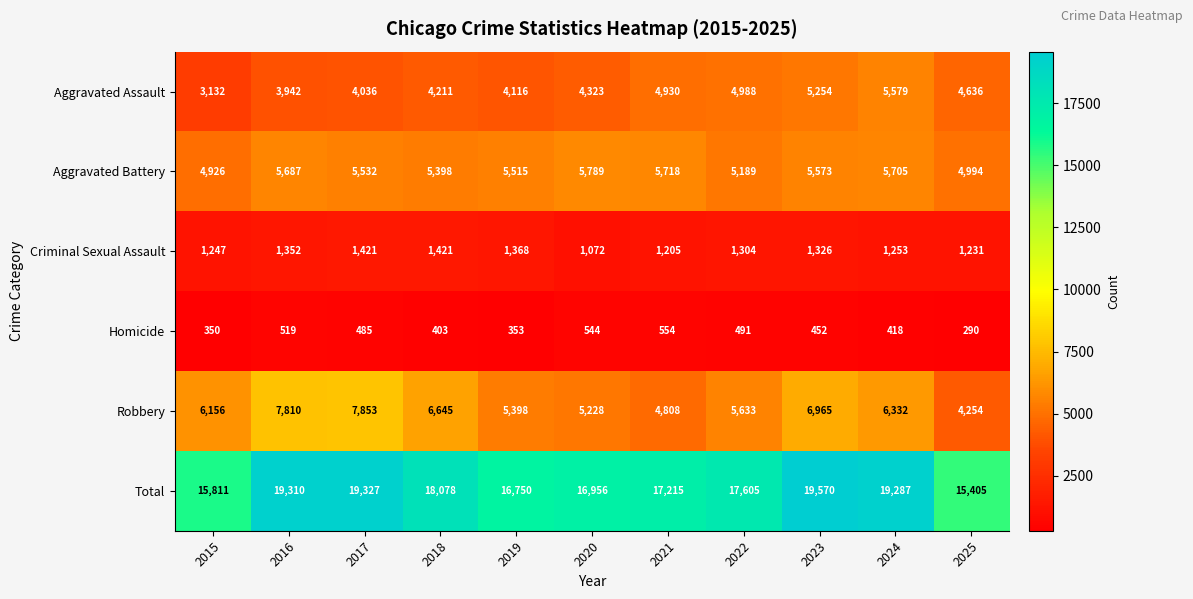

Between 2020 and 2023, which series saw the biggest shift?

Total